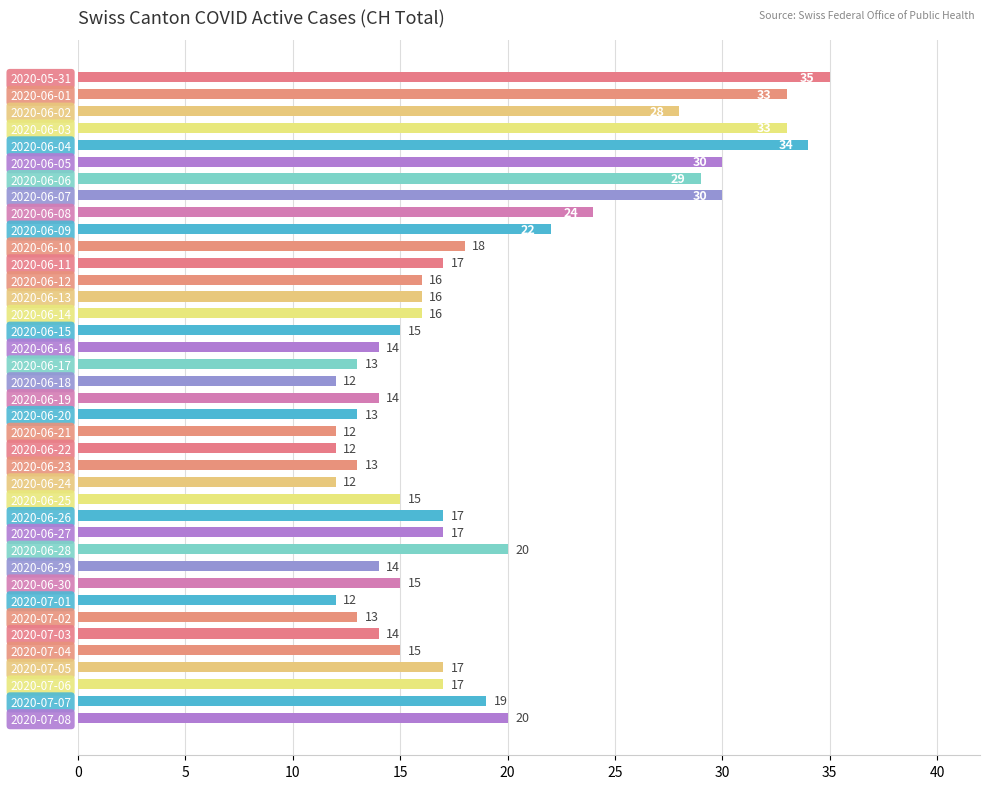

Reading top to bottom, list all the values displayed in this chart.

2020-05-31=35	2020-06-01=33	2020-06-02=28	2020-06-03=33	2020-06-04=34	2020-06-05=30	2020-06-06=29	2020-06-07=30	2020-06-08=24	2020-06-09=22	2020-06-10=18	2020-06-11=17	2020-06-12=16	2020-06-13=16	2020-06-14=16	2020-06-15=15	2020-06-16=14	2020-06-17=13	2020-06-18=12	2020-06-19=14	2020-06-20=13	2020-06-21=12	2020-06-22=12	2020-06-23=13	2020-06-24=12	2020-06-25=15	2020-06-26=17	2020-06-27=17	2020-06-28=20	2020-06-29=14	2020-06-30=15	2020-07-01=12	2020-07-02=13	2020-07-03=14	2020-07-04=15	2020-07-05=17	2020-07-06=17	2020-07-07=19	2020-07-08=20